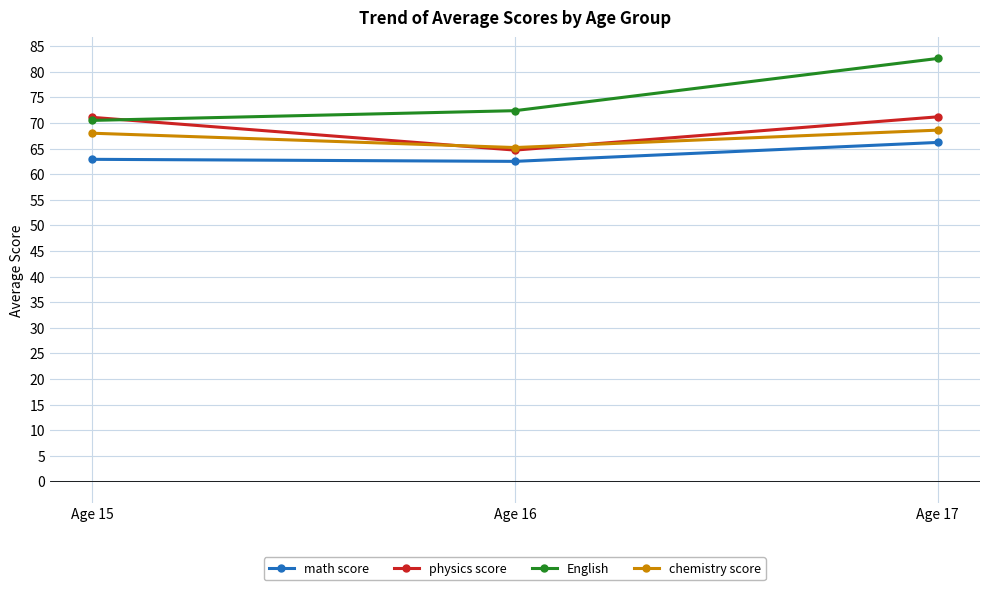

The chemistry score series shows 68.0 at Age 15. True or false?

True